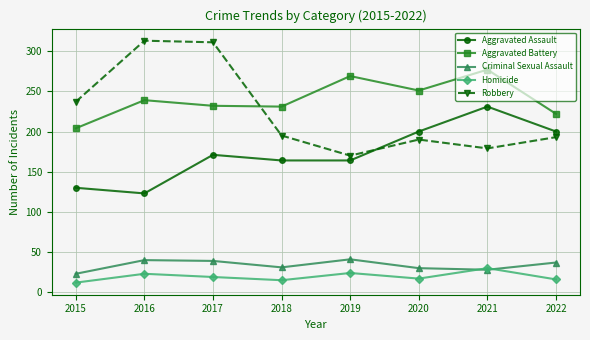

What is the minimum value shown in the chart?

12